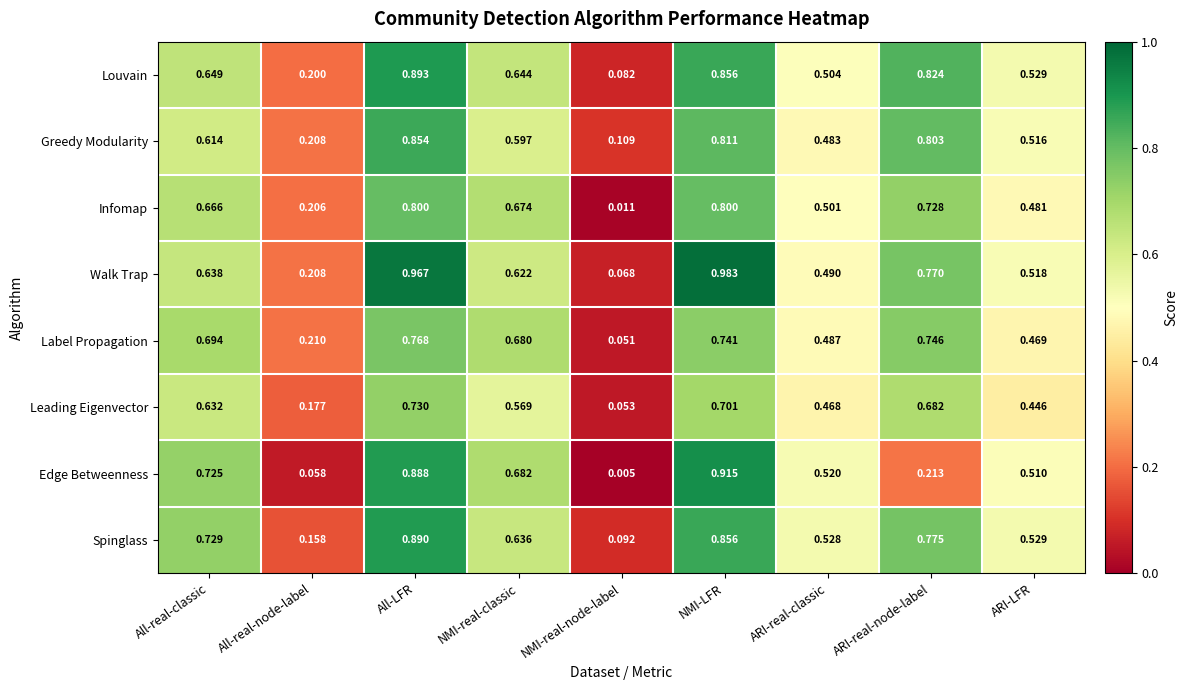

Is the value of Leading Eigenvector at NMI-LFR greater than the value of Walk Trap at All-LFR?

No